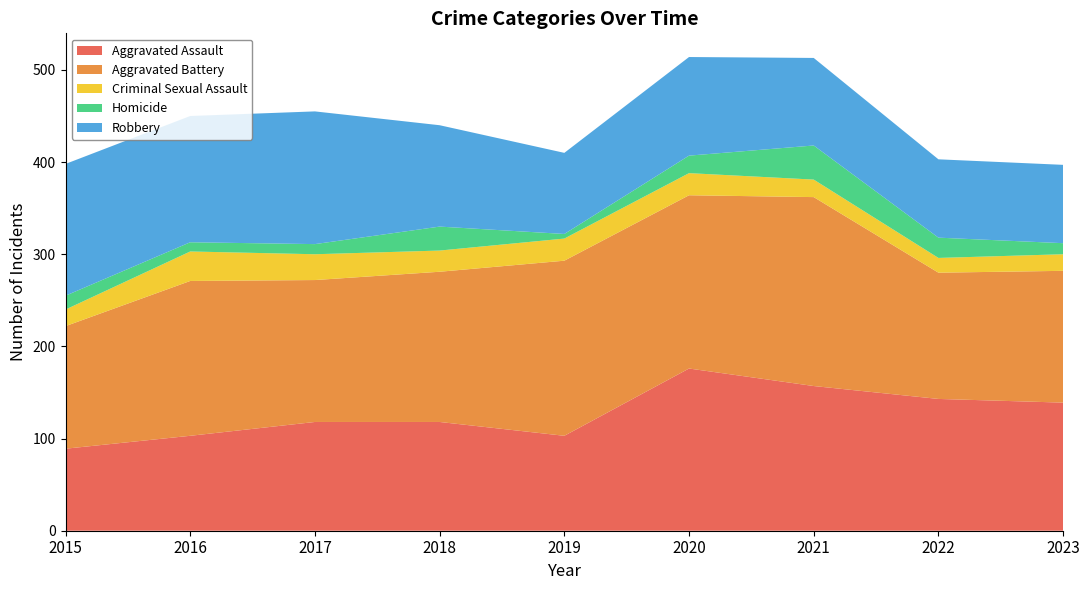

Reading left to right, transcribe all the data shown in this chart.

Aggravated Assault: 2015=89	2016=103	2017=118	2018=118	2019=103	2020=176	2021=157	2022=143	2023=139
Aggravated Battery: 2015=133	2016=168	2017=154	2018=163	2019=190	2020=188	2021=205	2022=137	2023=143
Criminal Sexual Assault: 2015=18	2016=32	2017=28	2018=23	2019=24	2020=24	2021=19	2022=16	2023=18
Homicide: 2015=15	2016=10	2017=11	2018=26	2019=5	2020=19	2021=37	2022=22	2023=12
Robbery: 2015=143	2016=137	2017=144	2018=110	2019=88	2020=107	2021=95	2022=85	2023=85